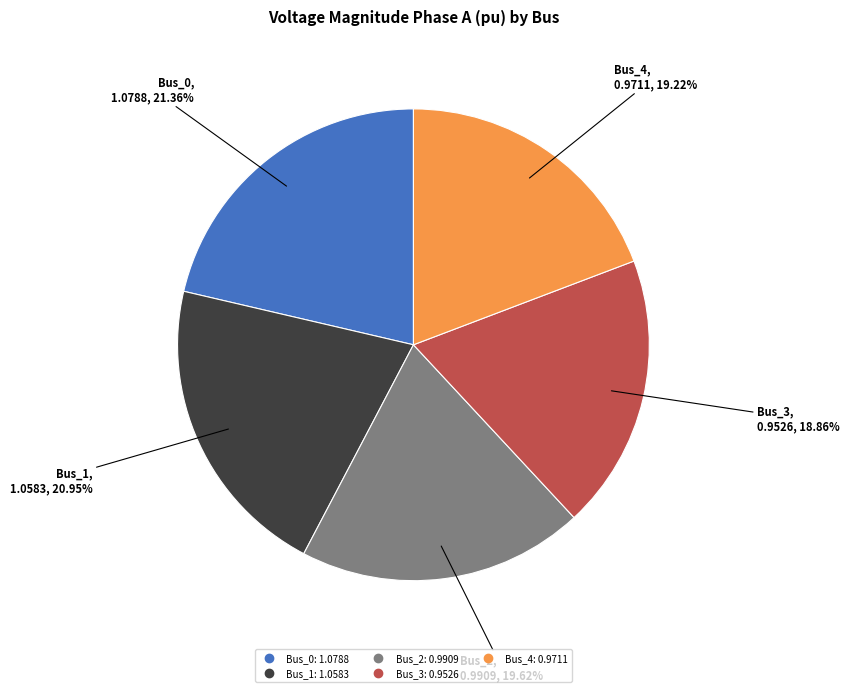

How many segments does this pie chart have?

5